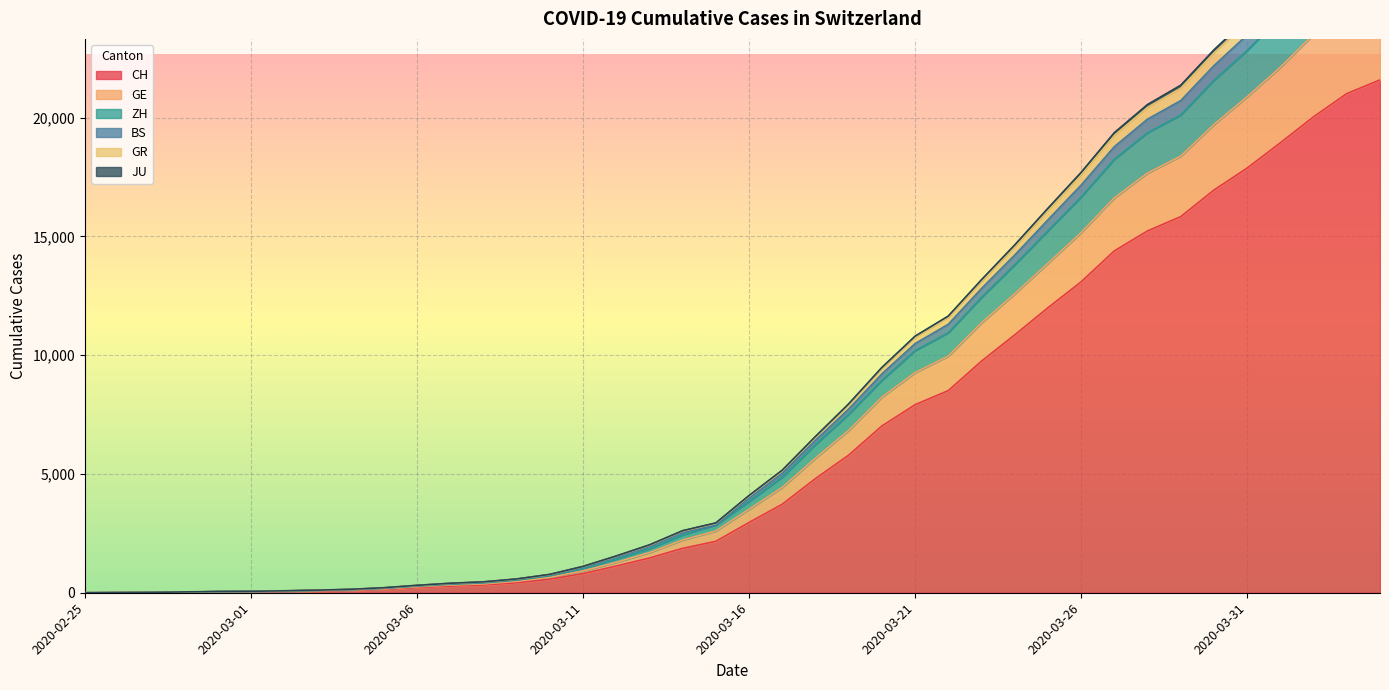

What is the highest value of the CH series?

21593